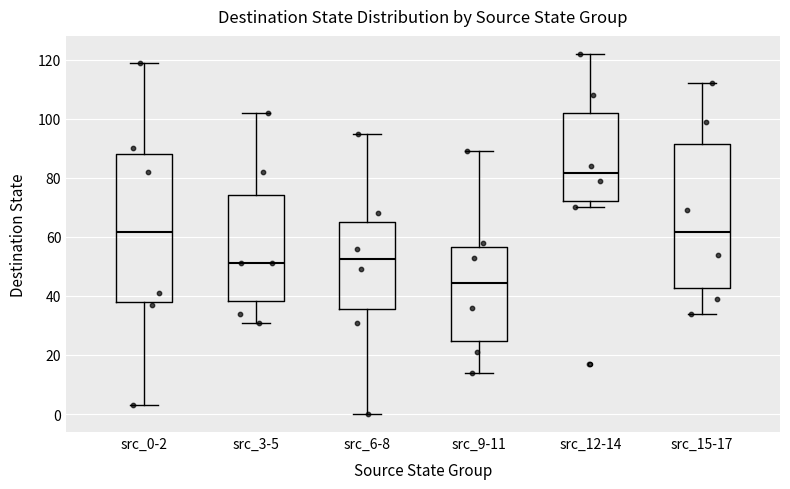

Reading left to right, read every box against the y-axis: the position of its median line, the range the box covers, and the ends of its whiskers. The values are not printed on the chart, so give them approximately, as read against the axis.

src_0-2: median 62, box 38 to 88, whiskers 4 to 120
src_3-5: median 52, box 38 to 74, whiskers 32 to 102
src_6-8: median 52, box 36 to 66, whiskers 0 to 96
src_9-11: median 44, box 24 to 56, whiskers 14 to 90
src_12-14: median 82, box 72 to 102, whiskers 70 to 122
src_15-17: median 62, box 42 to 92, whiskers 34 to 112